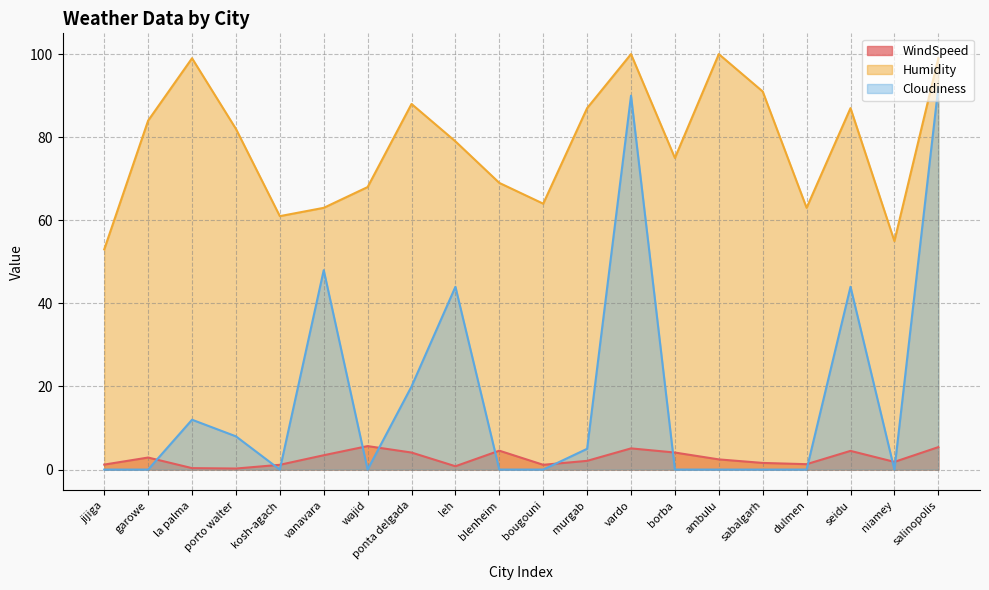

How many times do WindSpeed and Cloudiness cross each other?

11